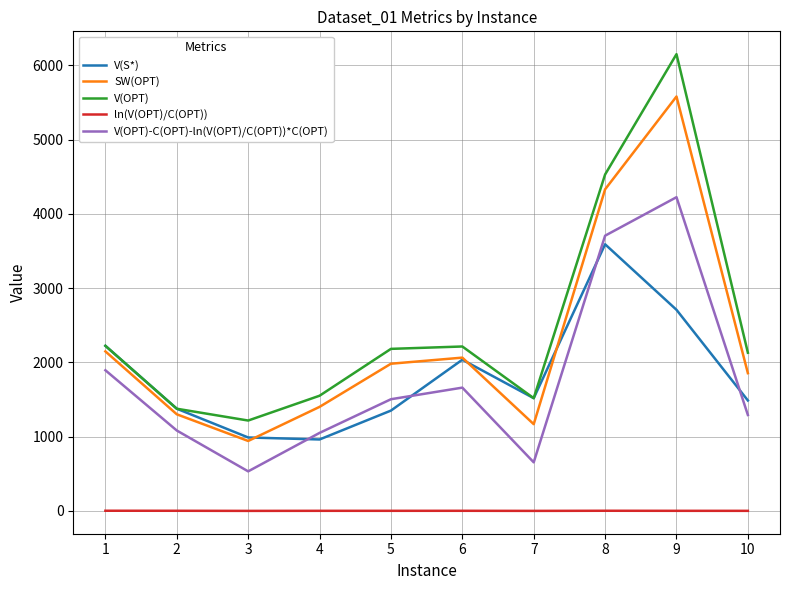

What is the difference between the maximum and second lowest values in the V(OPT) series?

4774.0